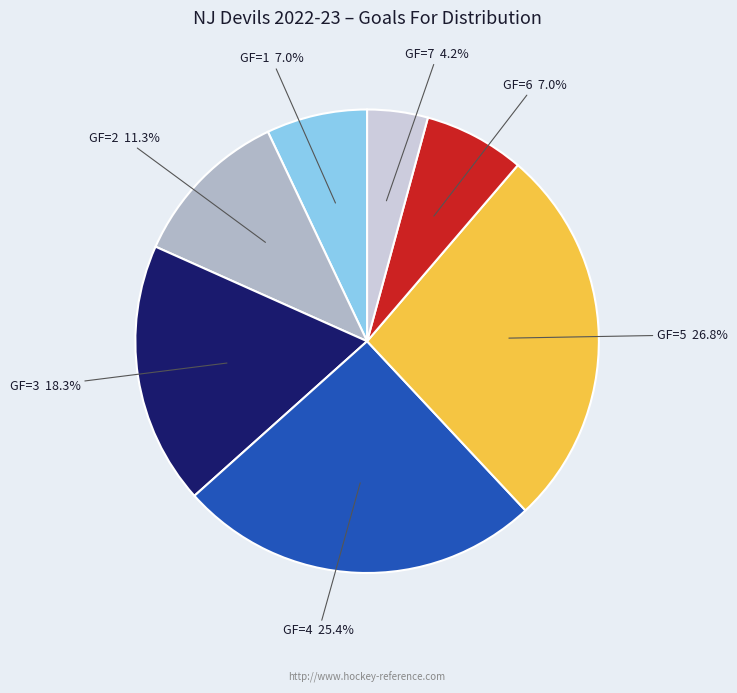

How much of the chart is everything except GF=6?

93.0%